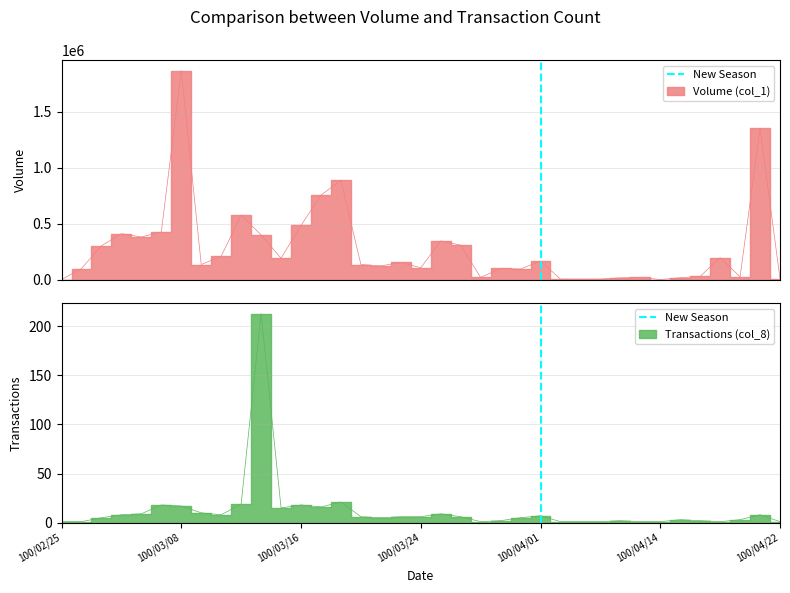

Count the values in the range 0 to 1.

2